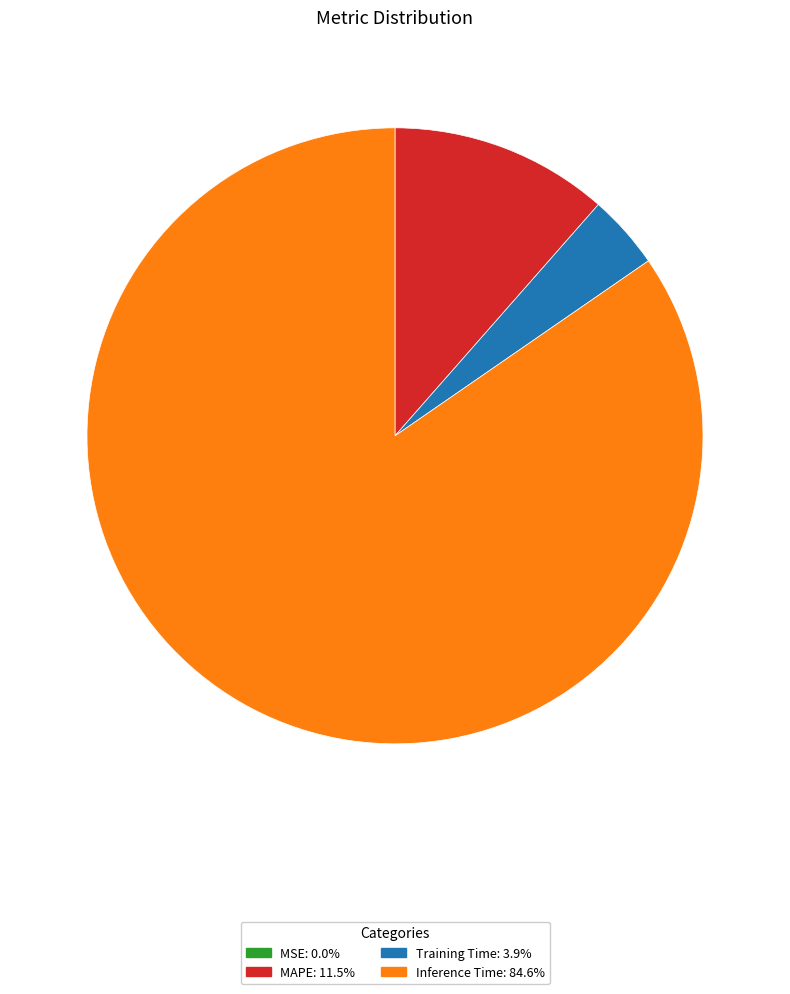

Does any single category account for the majority?

Yes